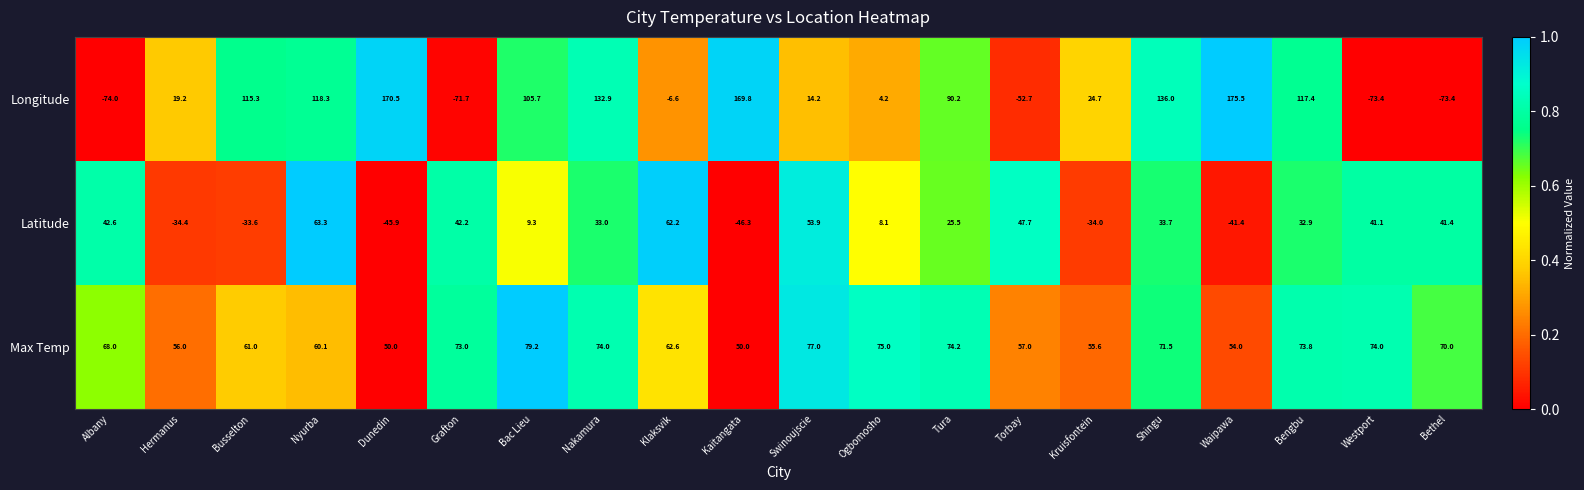

How many data points does each series have?

20